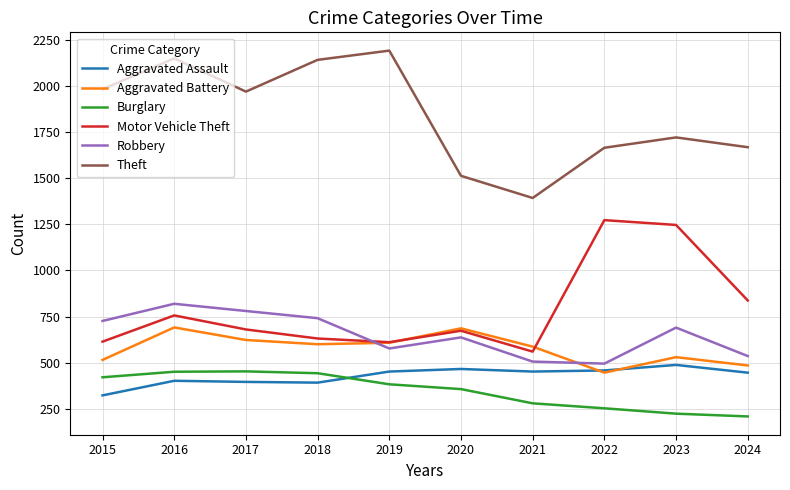

Where is Burglary nearest to the value 331?

2020